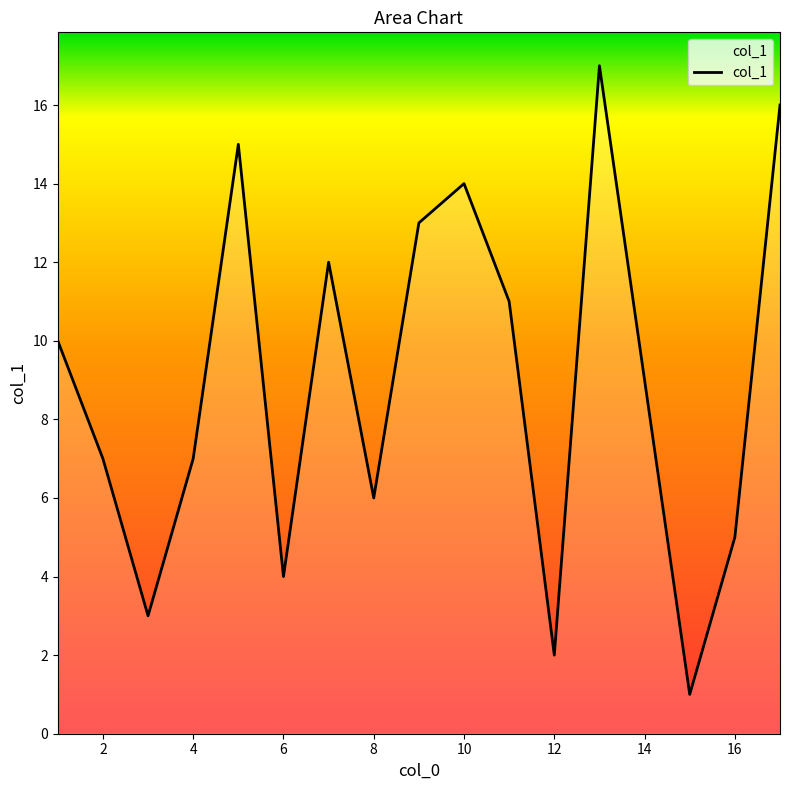

What is the greatest value displayed?

17